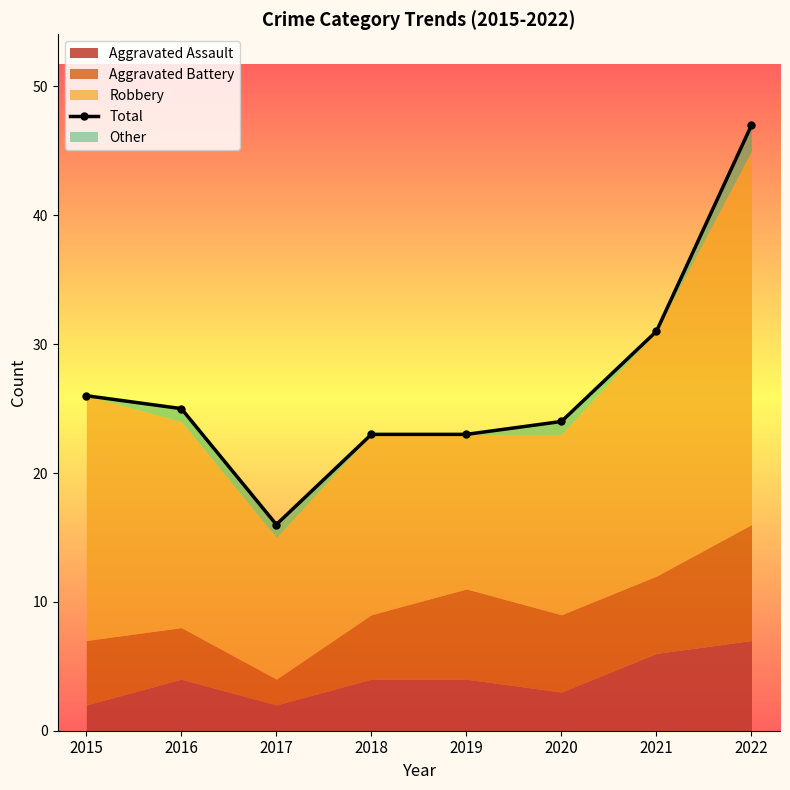

Which label corresponds to the largest value in the chart?

2022